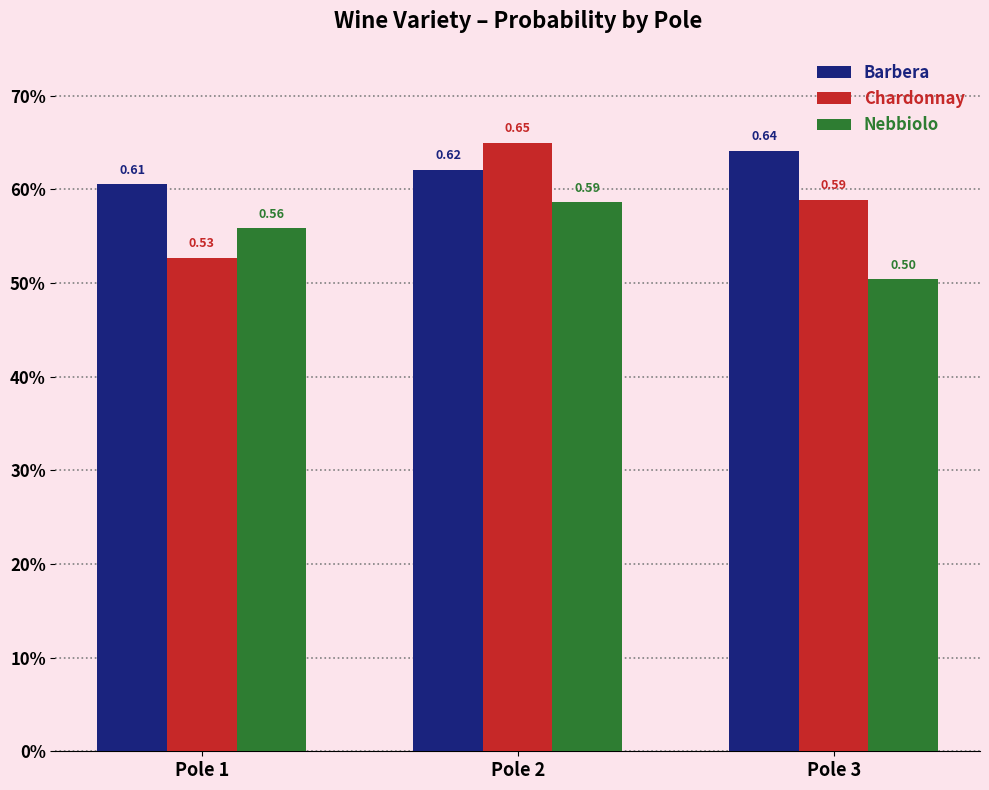

Reading right to left, extract all data points from this chart.

Barbera: 0.6	0.6	0.6
Chardonnay: 0.6	0.6	0.5
Nebbiolo: 0.5	0.6	0.6